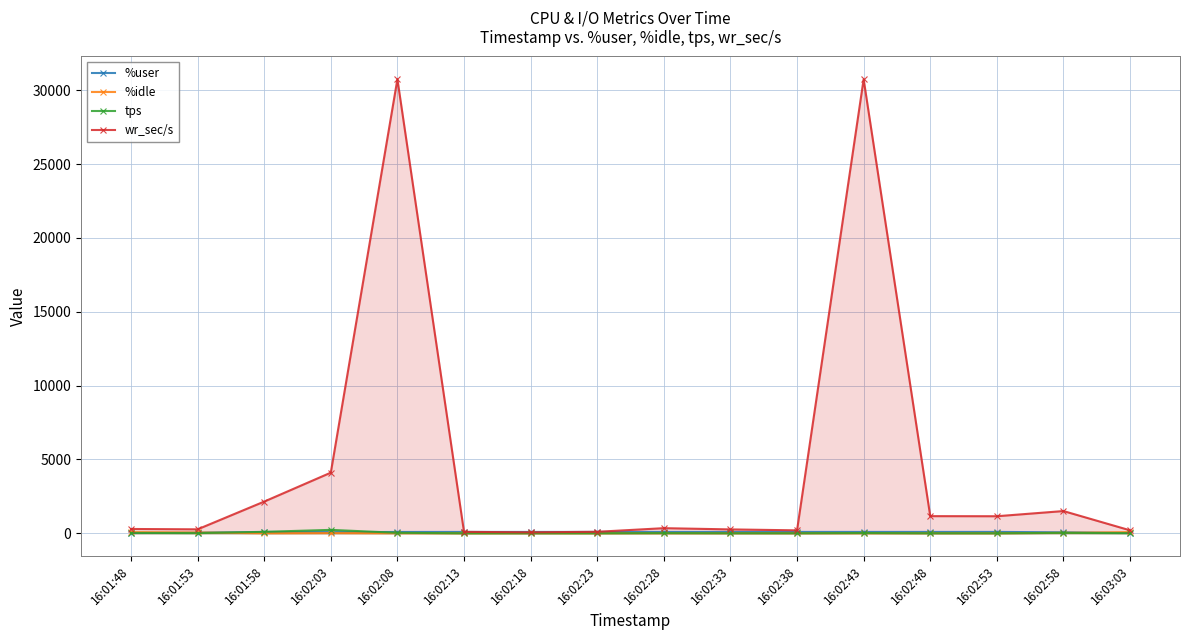

Rank the series at 16:02:08 from lowest to highest value.

%idle, tps, %user, wr_sec/s